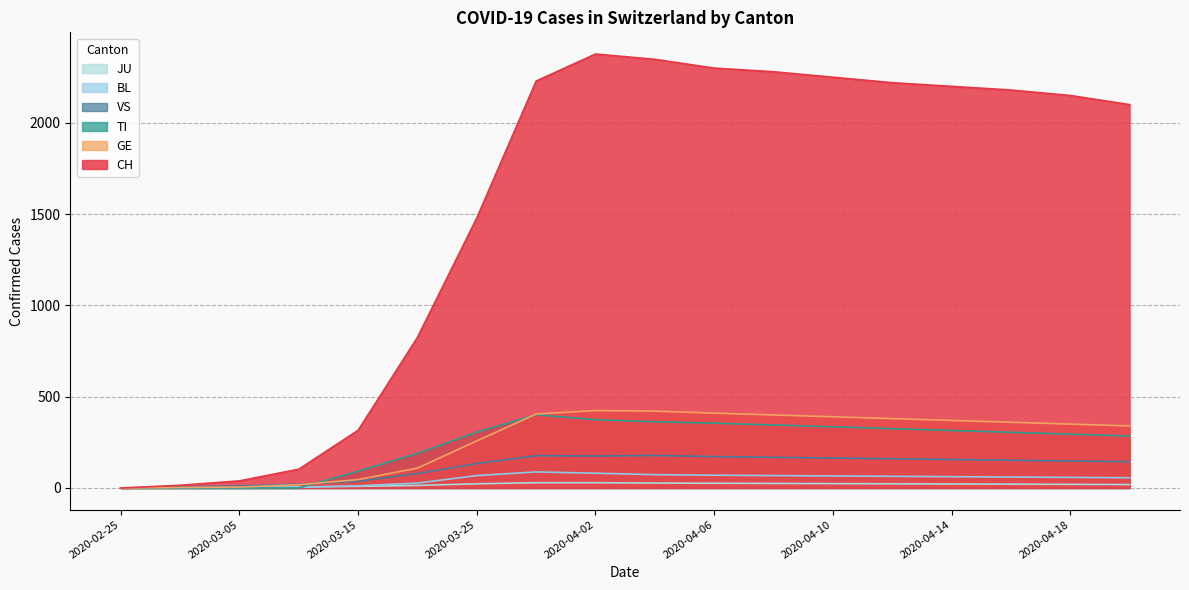

Where is TI nearest to the value 200?

2020-03-20